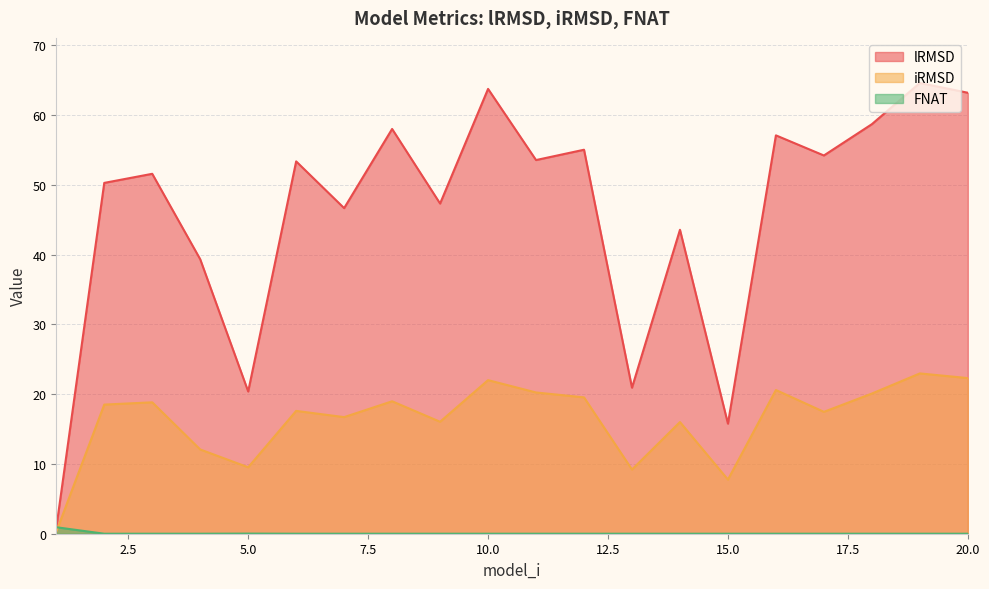

What is the value of the lRMSD point at the 10th from the left?

63.8